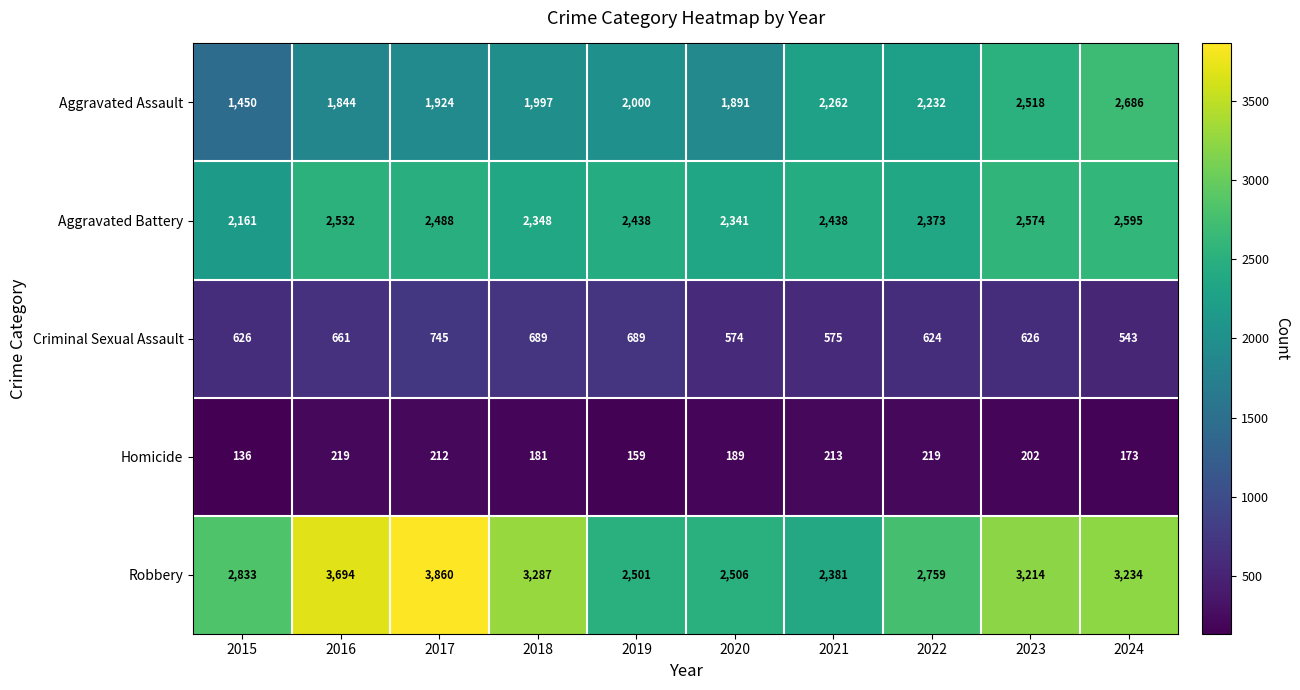

At which category is the sum across all series the highest?

2024